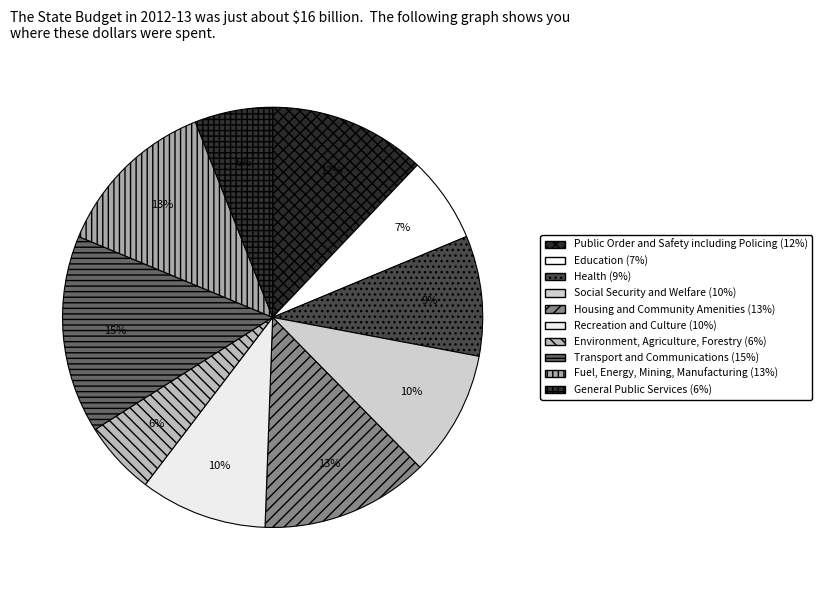

How many slices are in this pie chart?

10